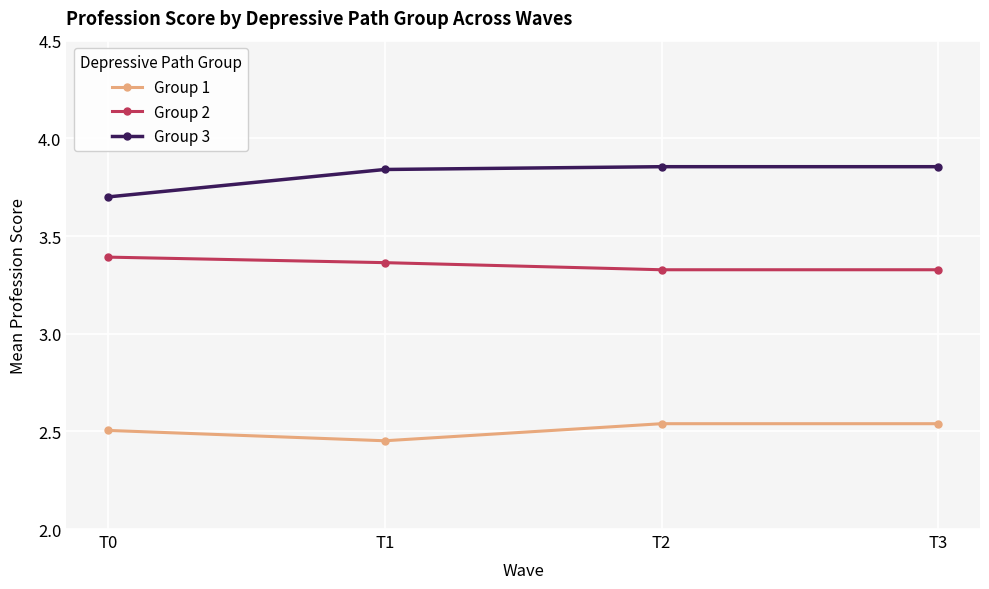

What is the difference between the highest and lowest values at T3?

1.3